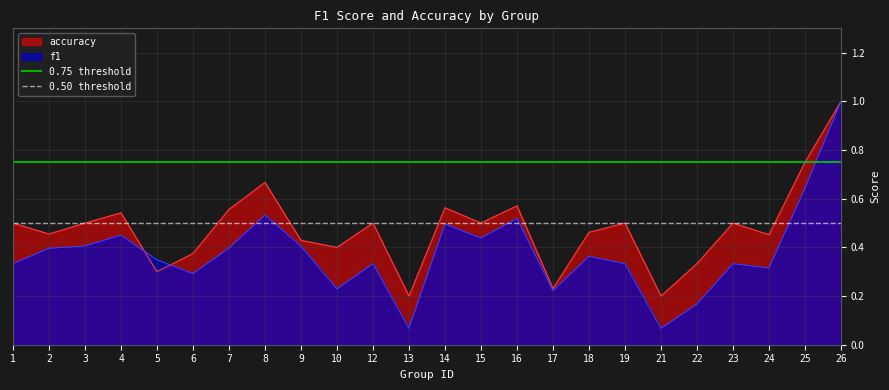

Is it true that 0.50 threshold equals 0.5 at 1?

True